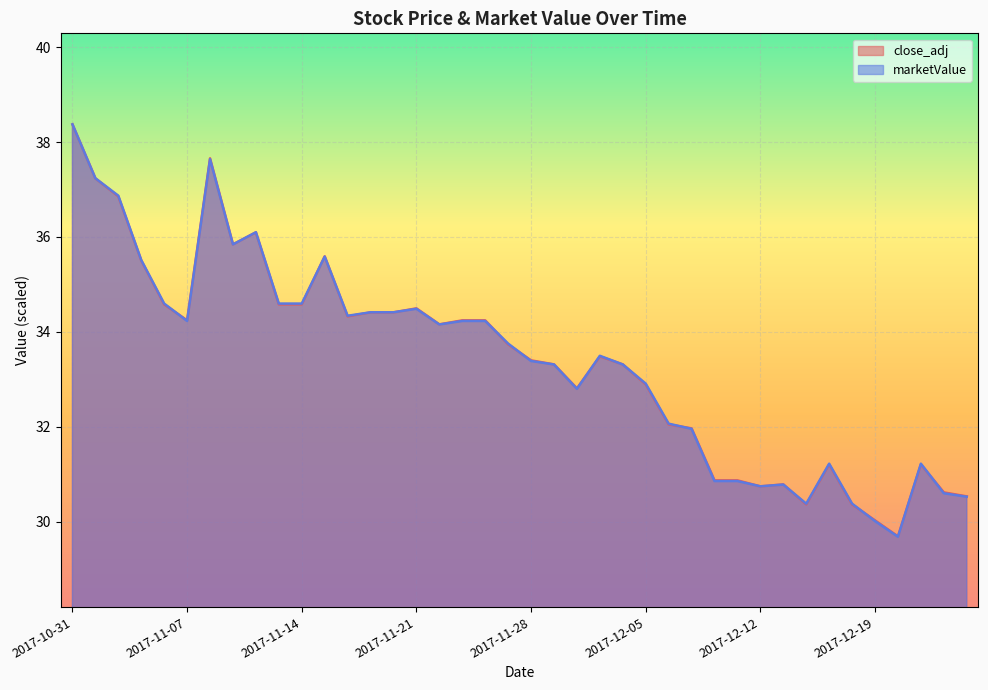

What is the label of the 7th point from the right?

2017-12-15